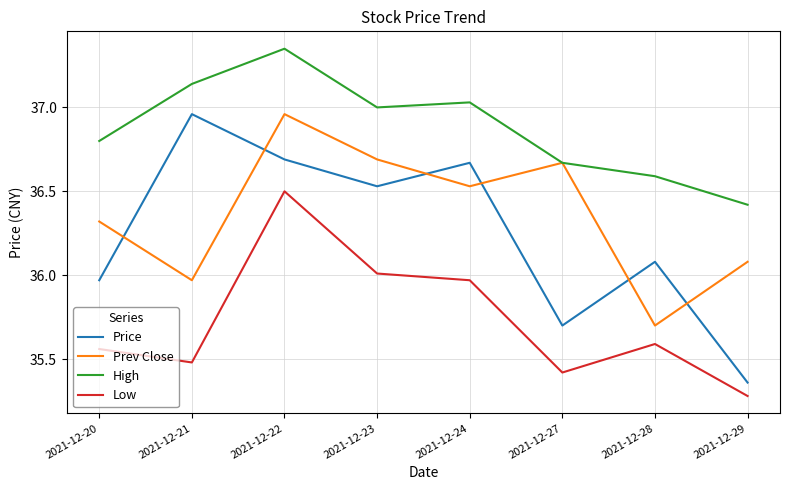

Where is the first local minimum for Price?

2021-12-23